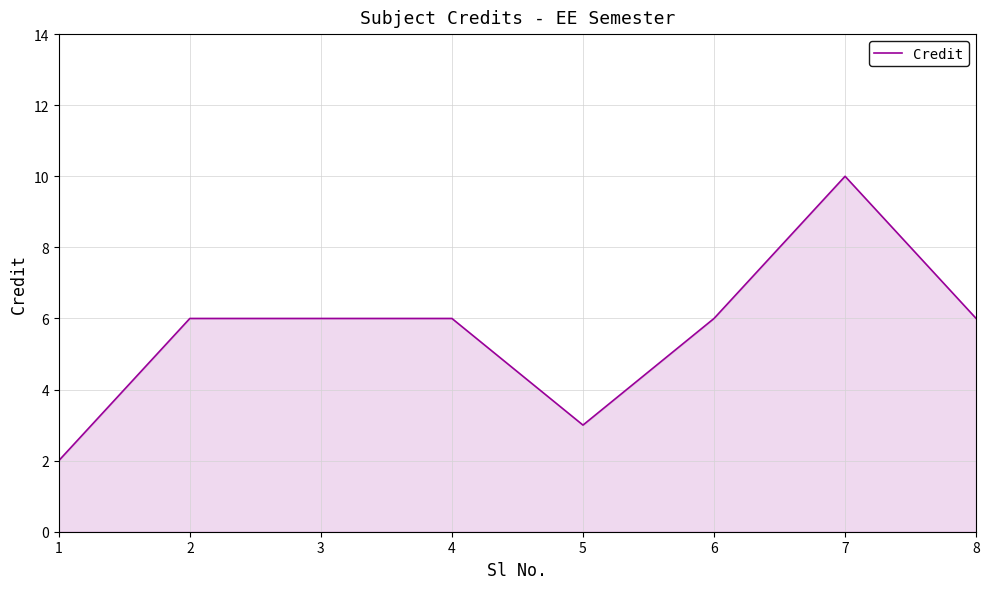

Is it true that the value at 6 is 6?

True